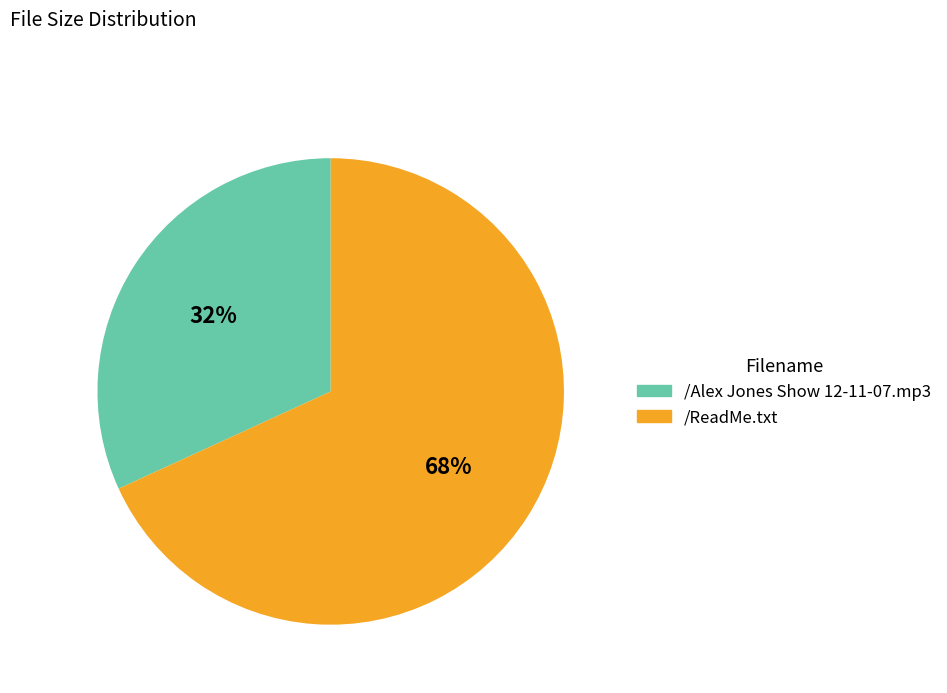

Is there a majority slice in this chart?

Yes